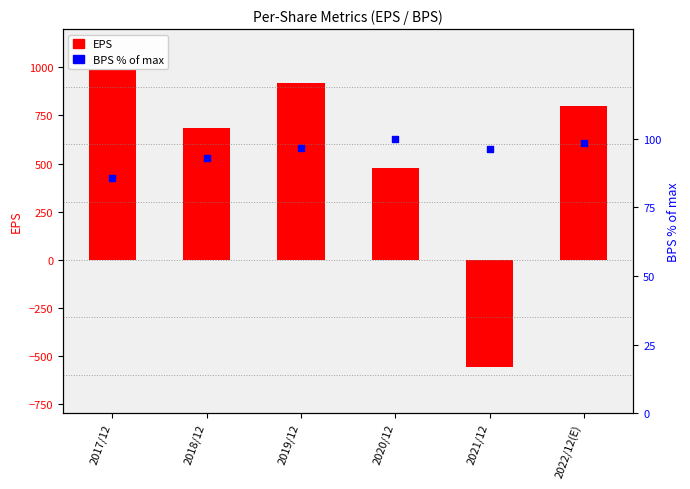

Which series has the largest total across all categories?

EPS